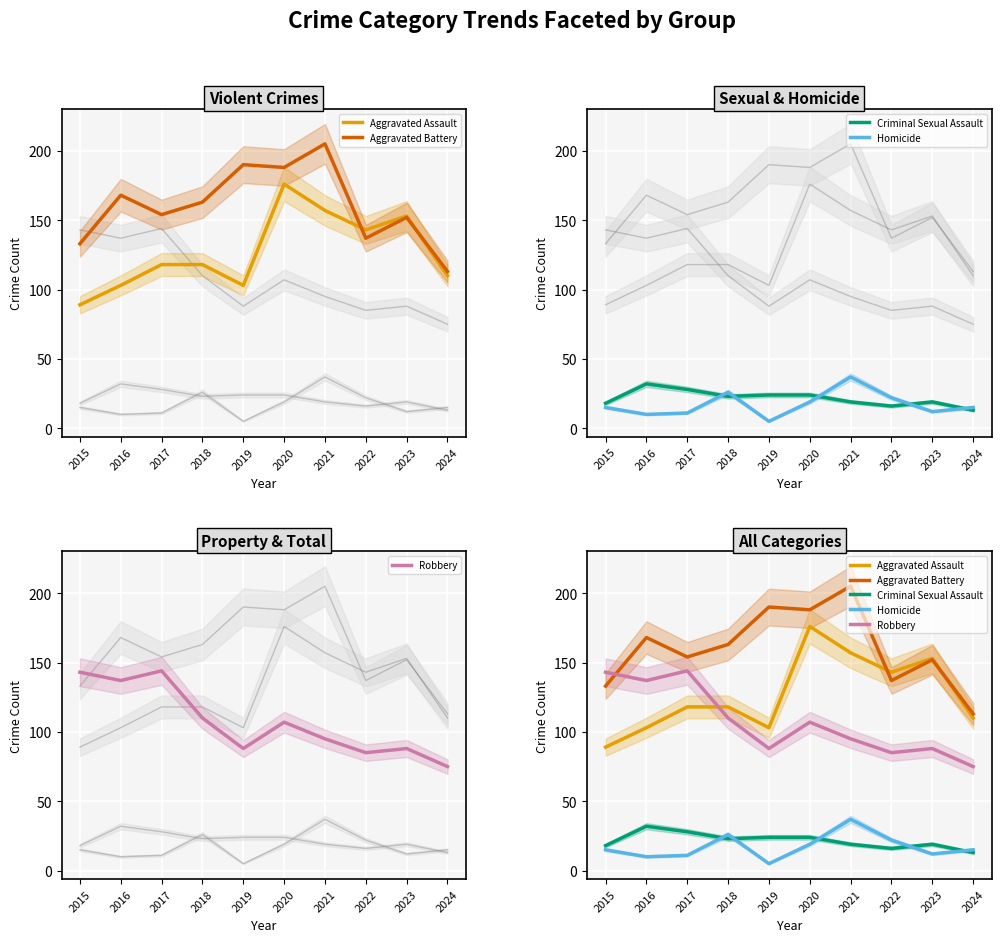

How many series are shown in this chart?

5